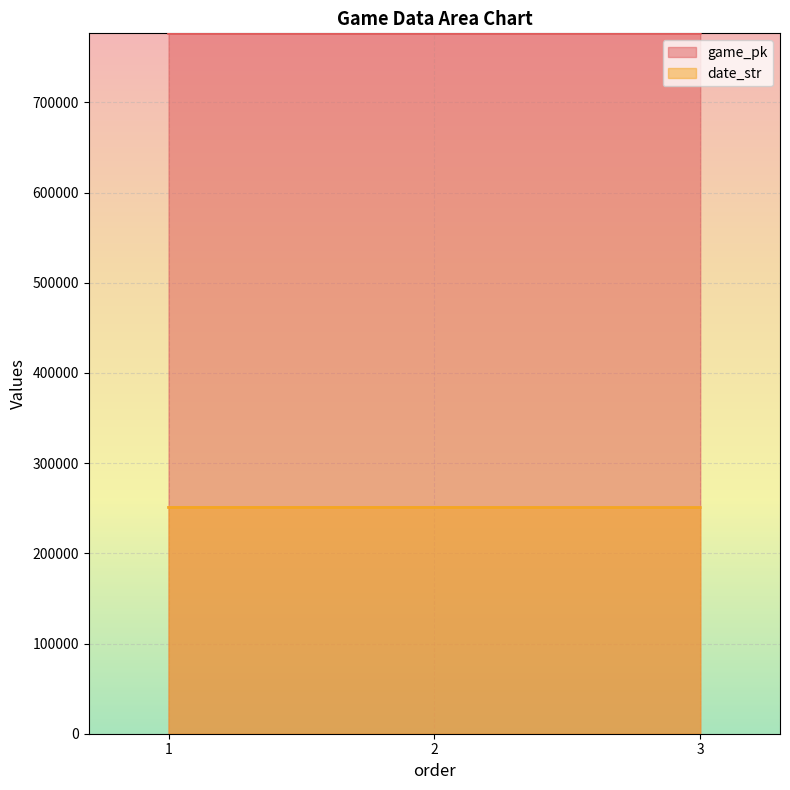

At which category is the sum across all series the highest?

3